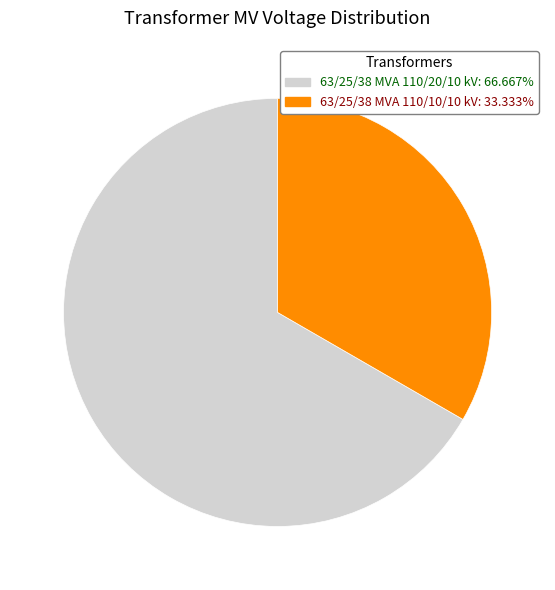

The 63/25/38 MVA 110/10/10 kV slice represents 24% of the pie. True or false?

False